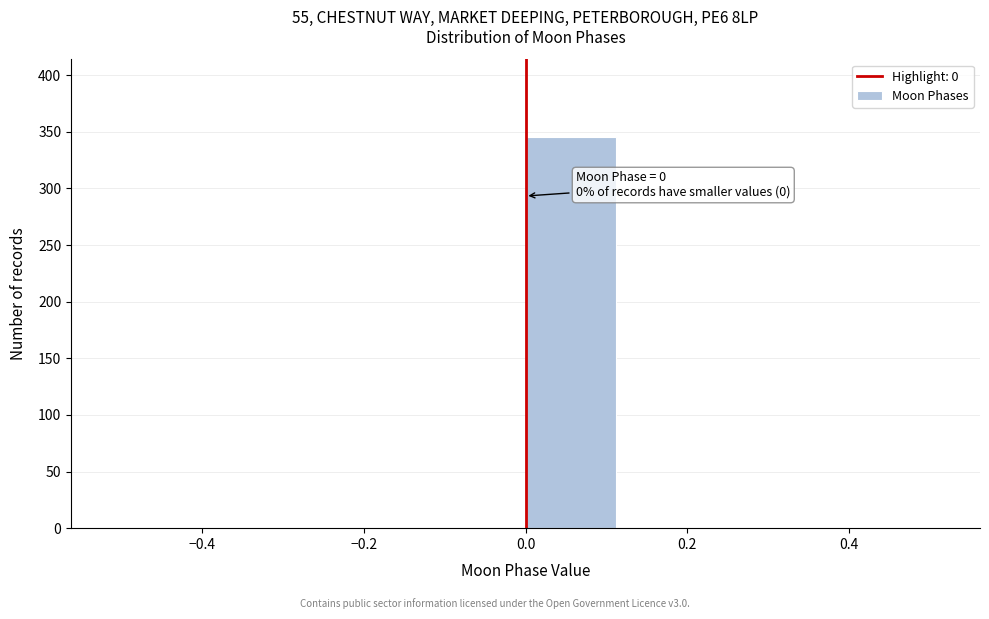

Over which range of the x-axis is the bar tallest?

0.000 to 0.125